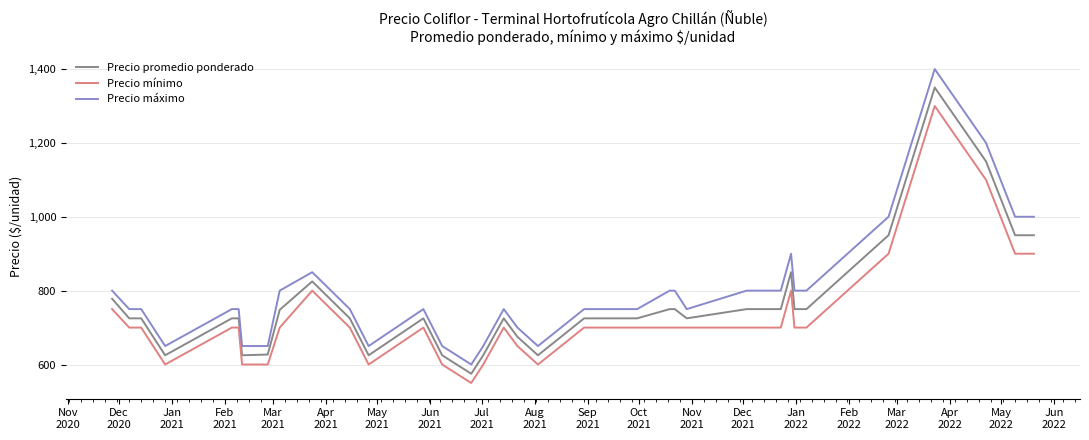

True or false: Precio promedio ponderado and Precio mínimo intersect in this chart.

False